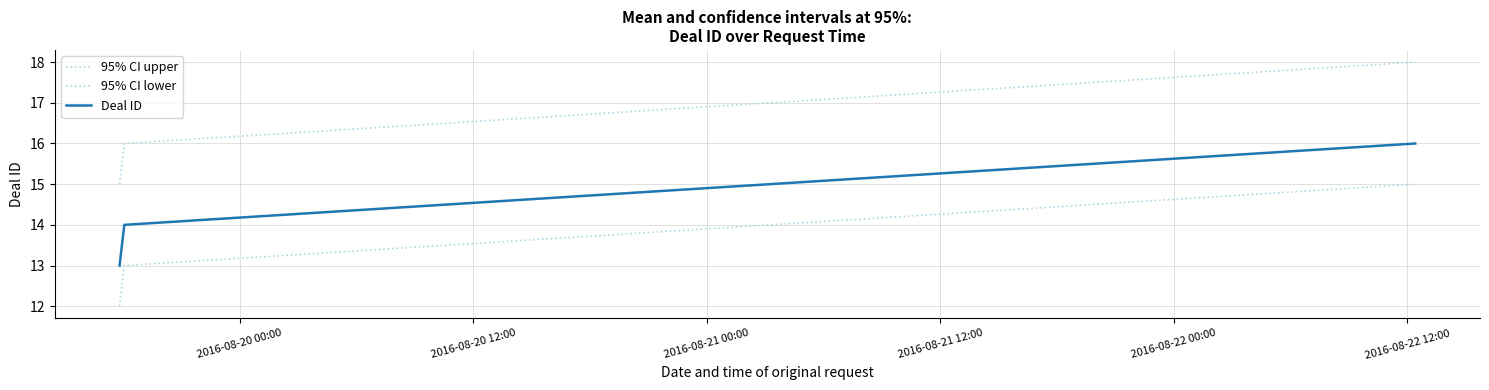

Count the number of data series in this chart.

3